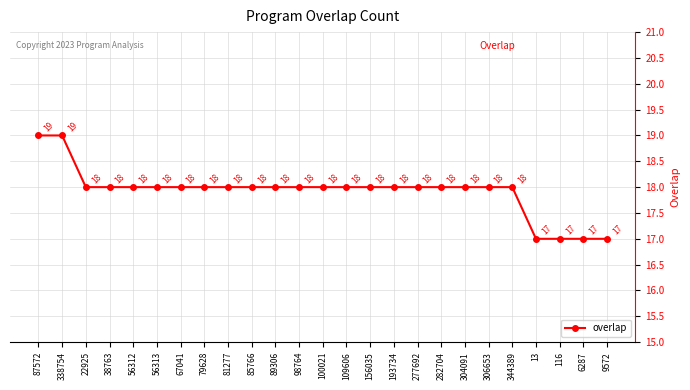

What is the smallest value displayed?

17